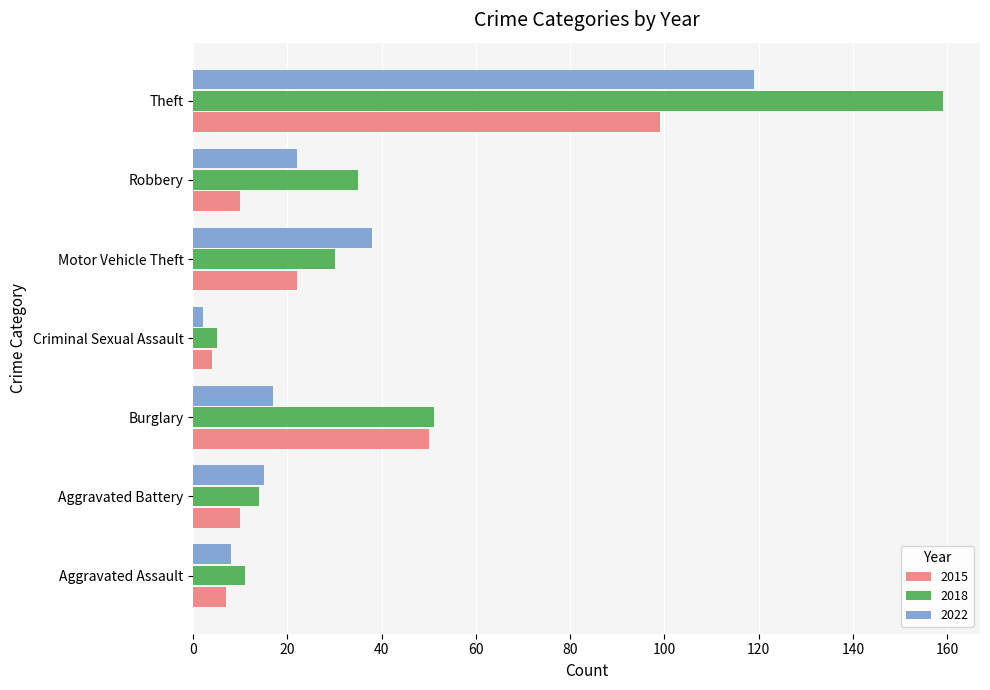

Rank the series at Robbery from highest to lowest value.

2018, 2022, 2015